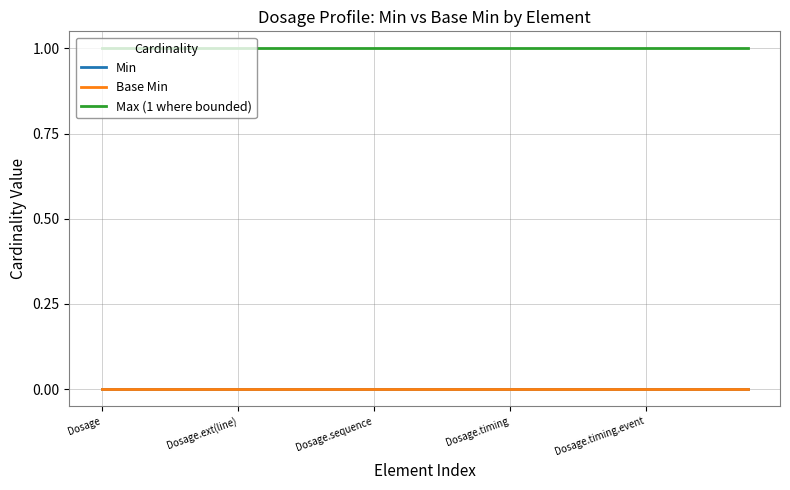

Reading left to right, what are all the values shown in this chart?

Min: 0	0	0	0	0	0	0	0	0	0	0	0	0	0	0	0	0	0	0	0
Base Min: 0	0	0	0	0	0	0	0	0	0	0	0	0	0	0	0	0	0	0	0
Max (1 where bounded): 1	1	1	1	1	1	1	1	1	1	1	1	1	1	1	1	1	1	1	1